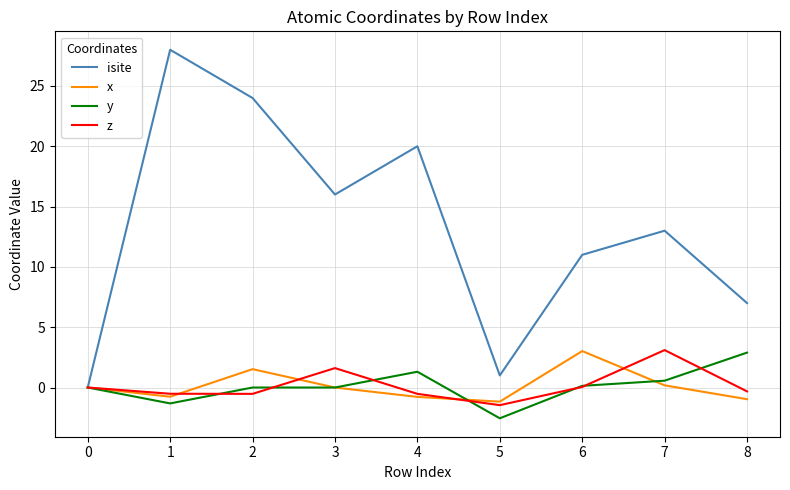

What is the difference between the maximum and minimum values in the y series?

5.4